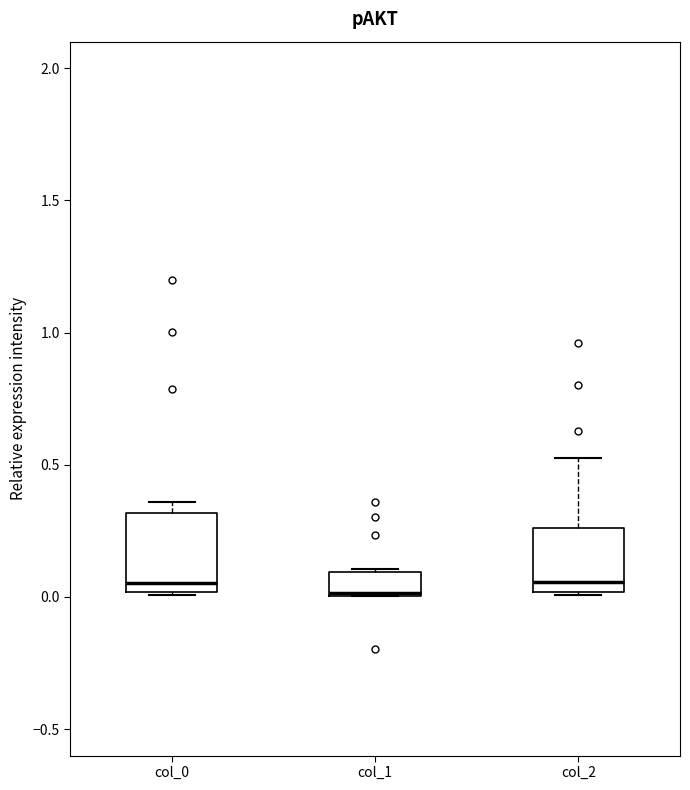

Which box is the tallest, from its lower edge to its upper edge?

col_0